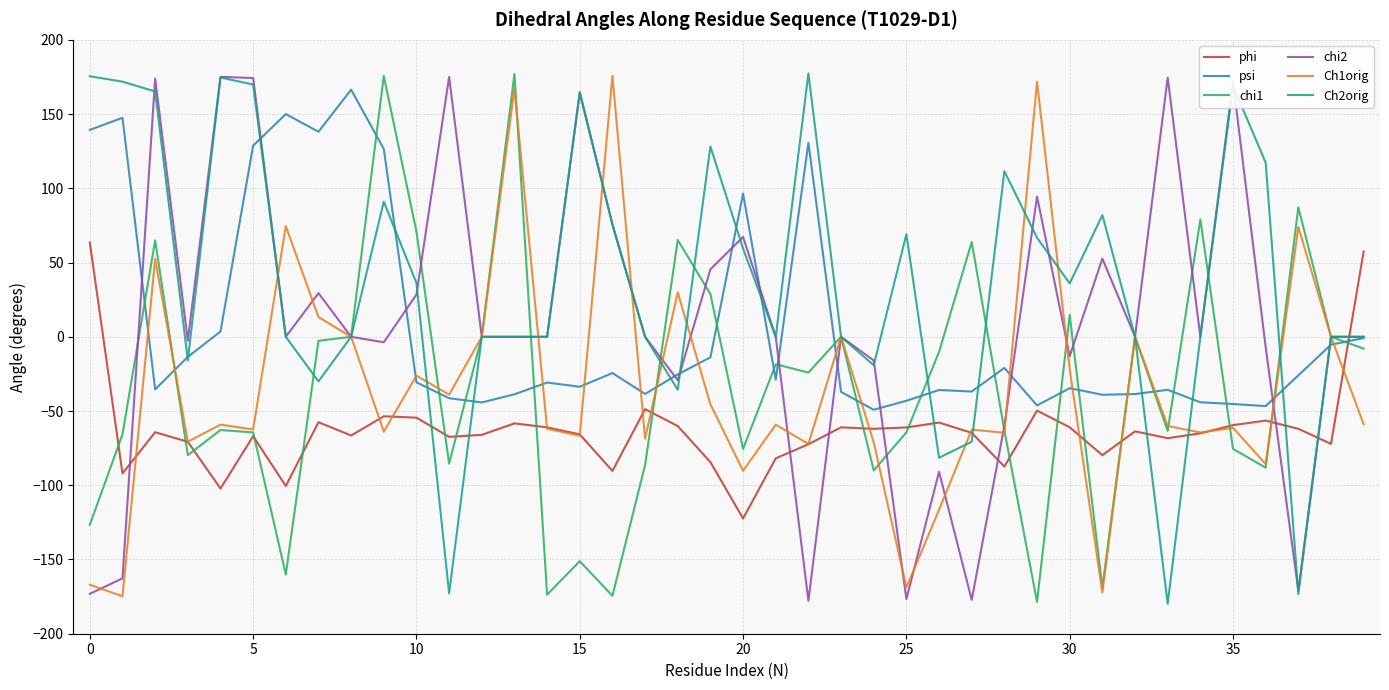

What is the lowest value of the Ch2orig series?

-179.8